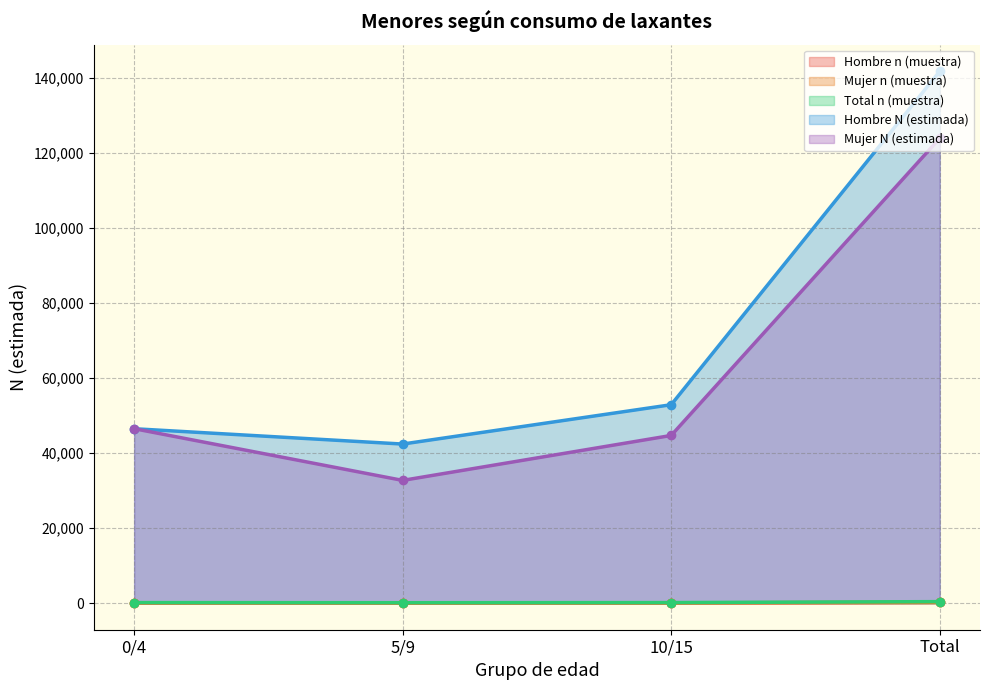

What is the total value across all series at 10/15?

97840